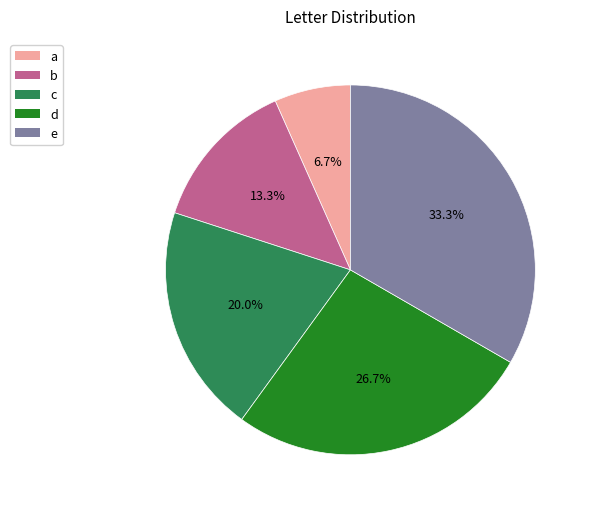

The a slice represents 20% of the pie. True or false?

False